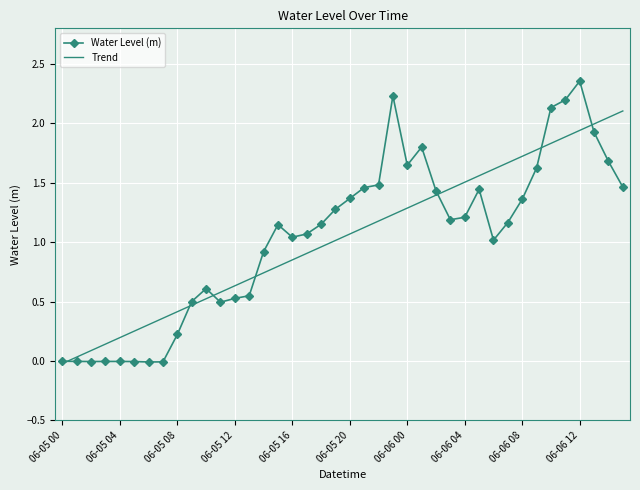

True or false: Water Level (m) has more than 1 interior local peaks.

True